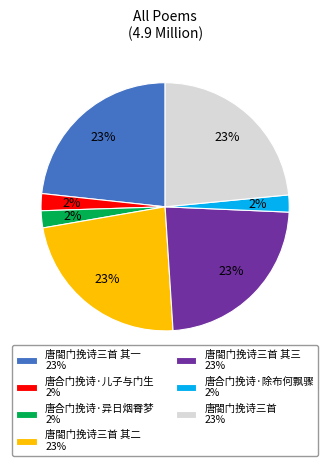

To the nearest percent, what is the difference between the largest and smallest slice percentages?

21%